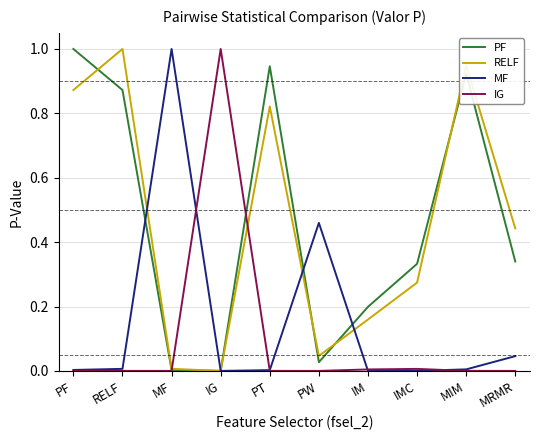

Is it true that MF equals 0.0 at PF?

True